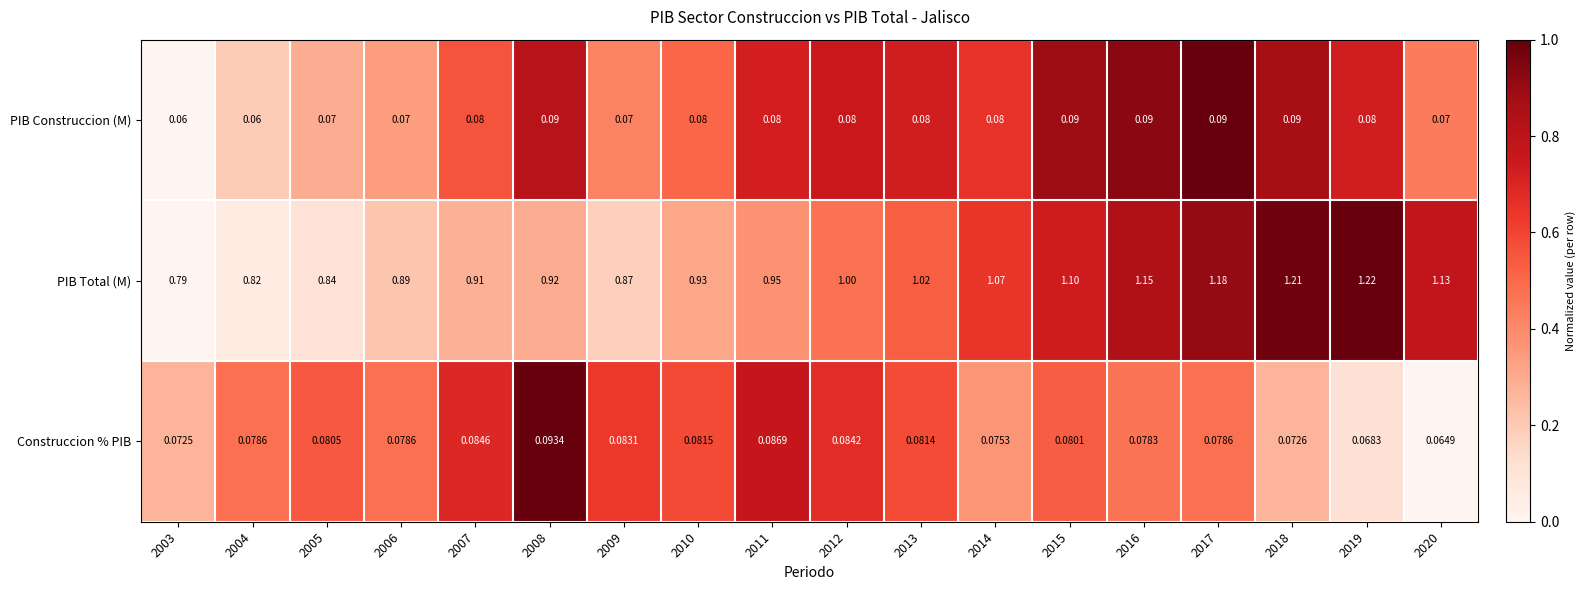

Which series has the widest spread of values?

PIB Total (M)